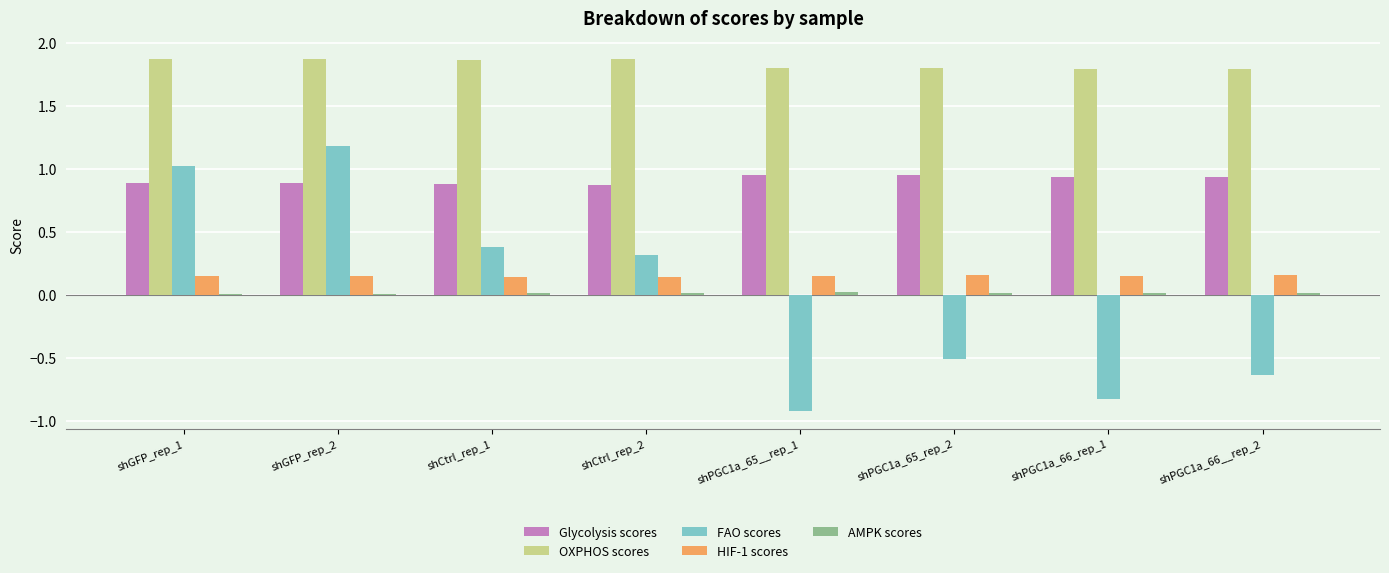

The value of FAO scores at shCtrl_rep_2 is 0.3. True or false?

True